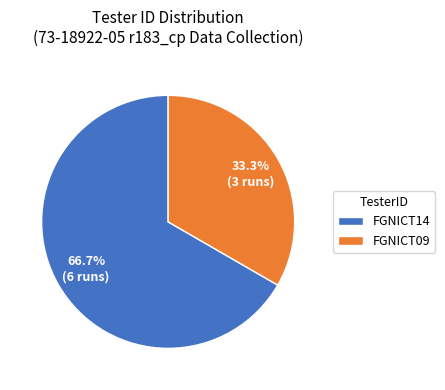

Between FGNICT09 and FGNICT14, which is larger?

FGNICT14